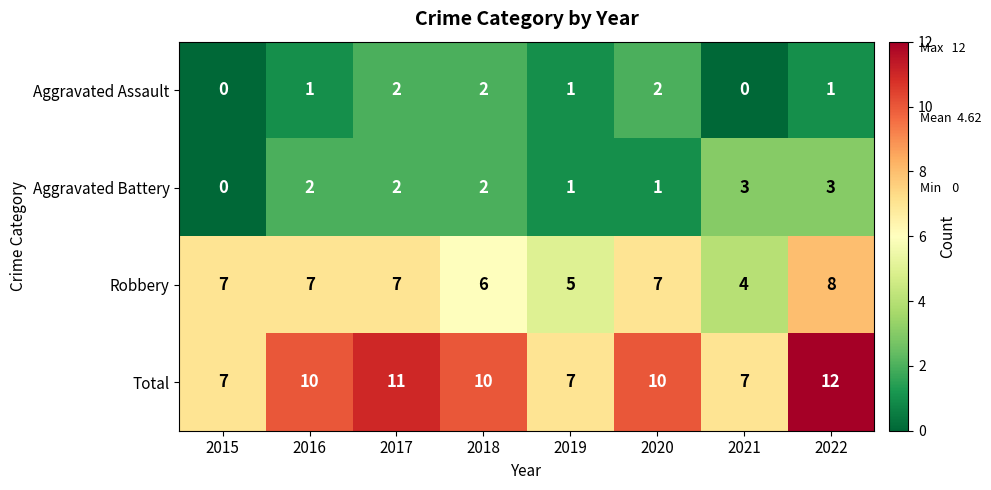

The value of Aggravated Assault at 2020 is 3. True or false?

False